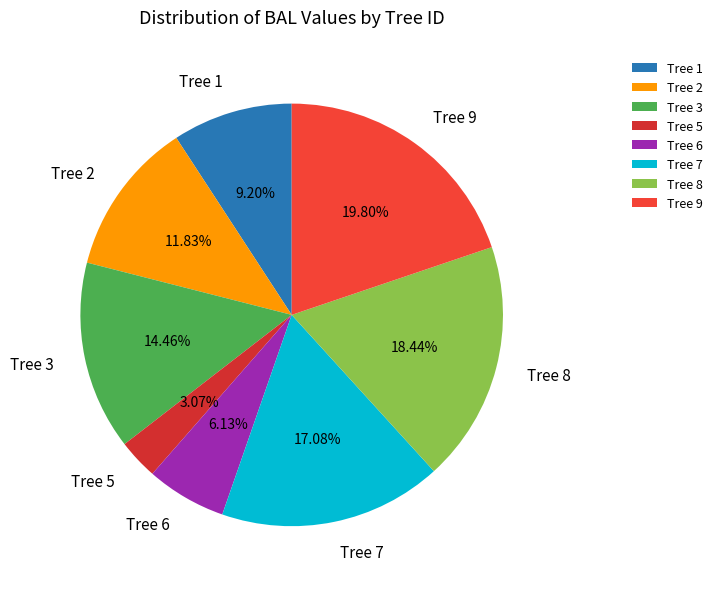

Which has a higher value, Tree 9 or Tree 1?

Tree 9